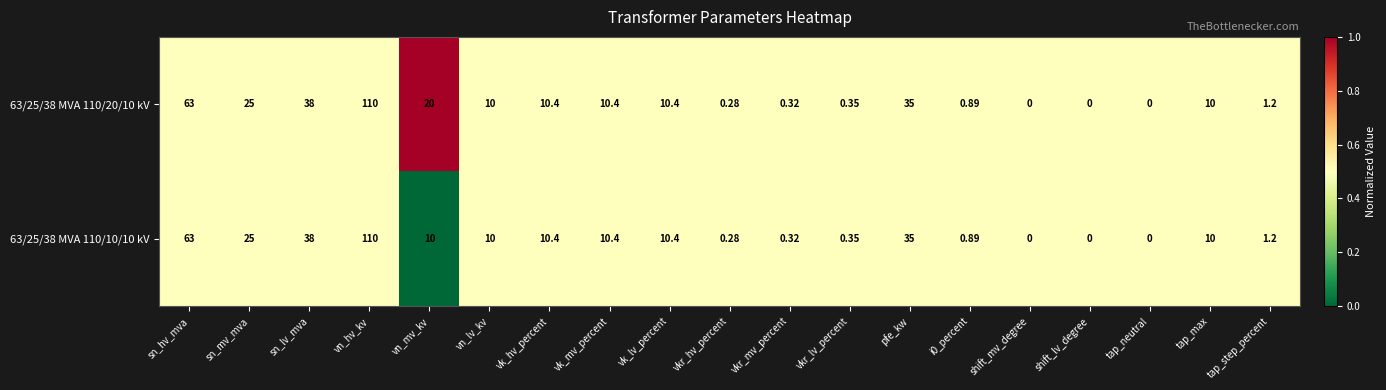

Is the value of 63/25/38 MVA 110/20/10 kV at vk_hv_percent greater than the value of 63/25/38 MVA 110/10/10 kV at tap_neutral?

Yes